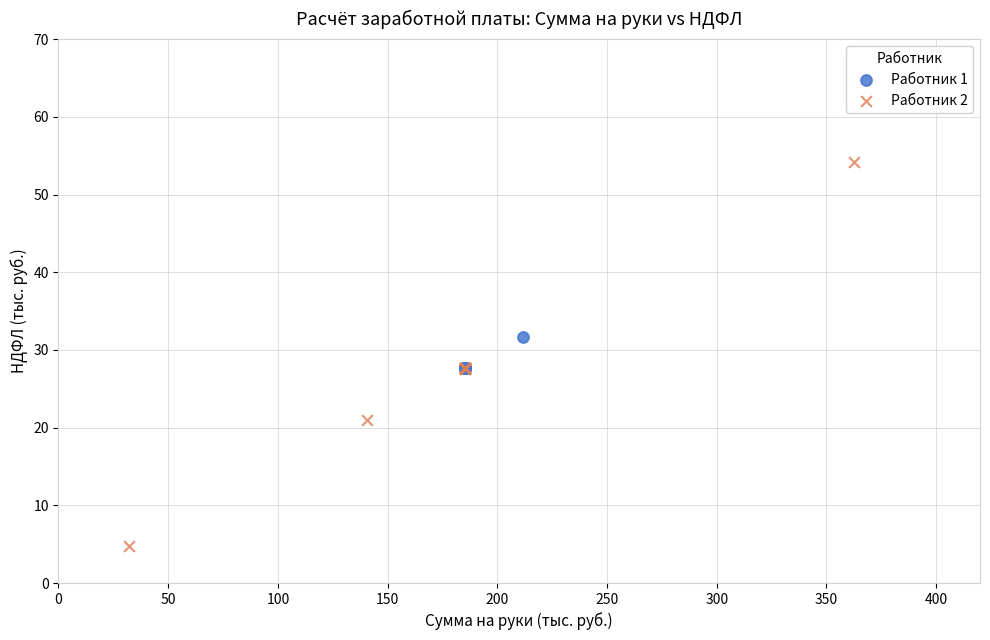

Which series has the widest spread of Y values?

Работник 2